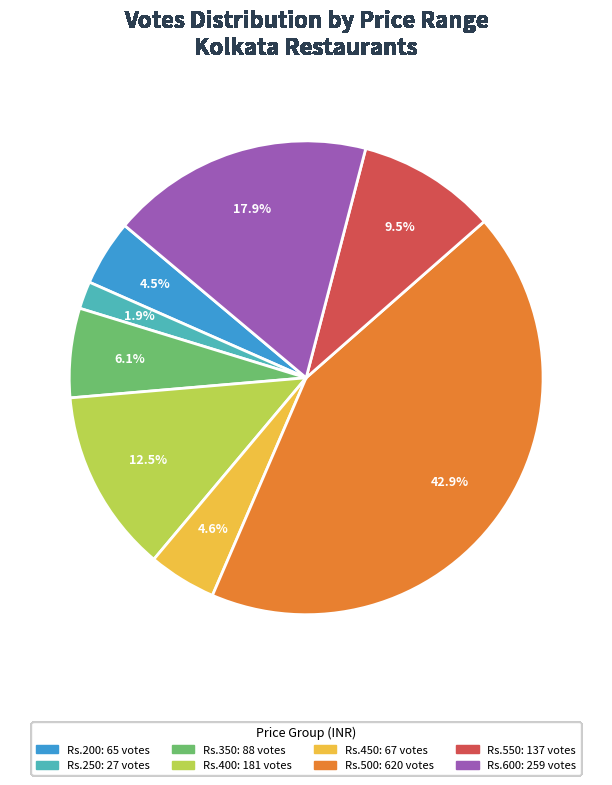

To the nearest percent, what is the average slice percentage?

12%